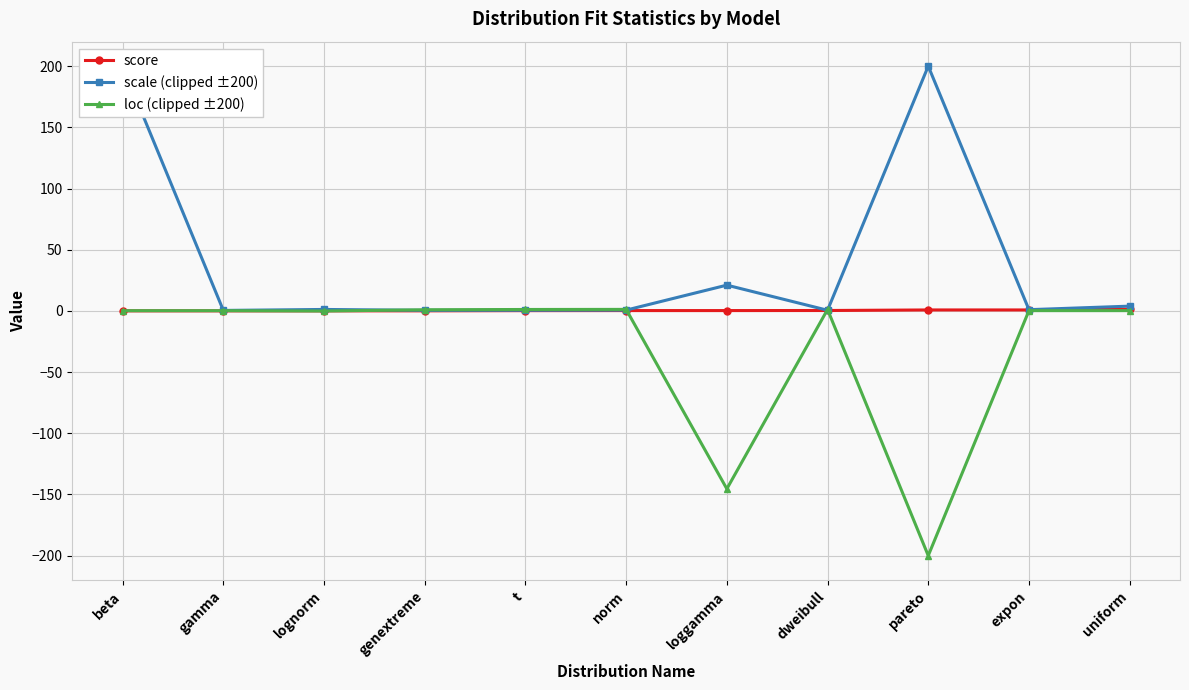

Is this an area chart (filled region under the line)?

No